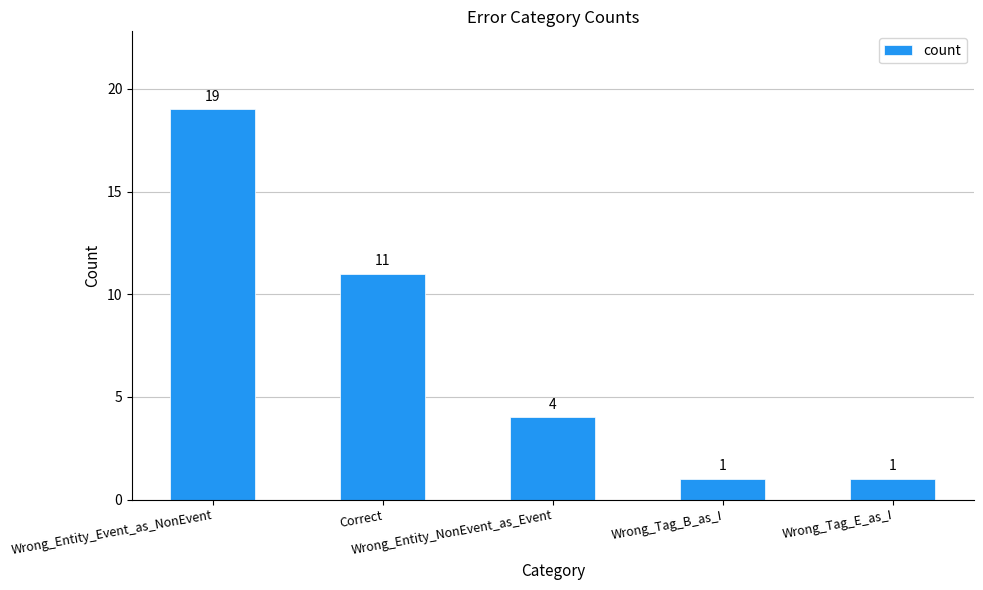

Reading left to right, list all the values displayed in this chart.

Wrong_Entity_Event_as_NonEvent=19	Correct=11	Wrong_Entity_NonEvent_as_Event=4	Wrong_Tag_B_as_I=1	Wrong_Tag_E_as_I=1